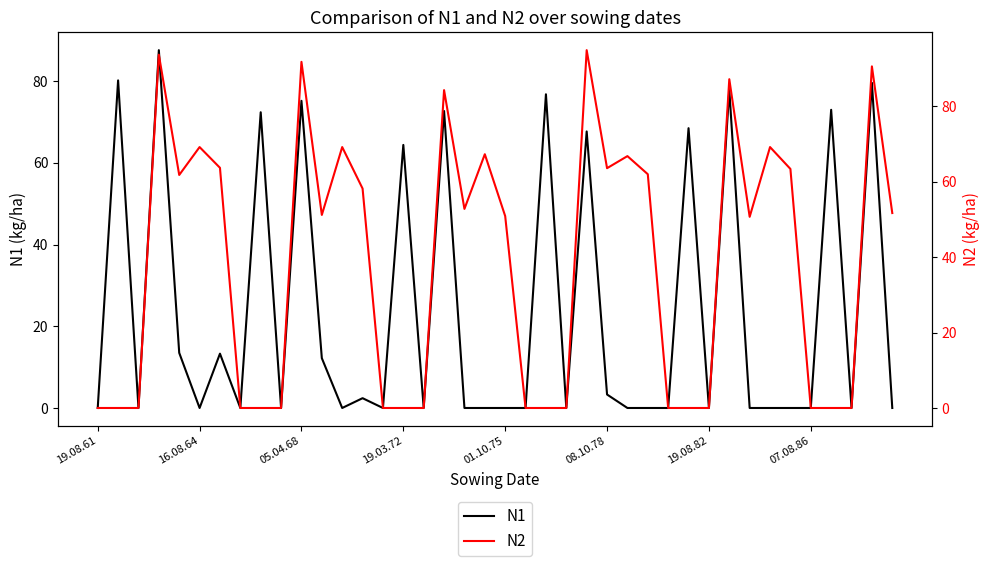

Which series has the largest range (max minus min)?

N2